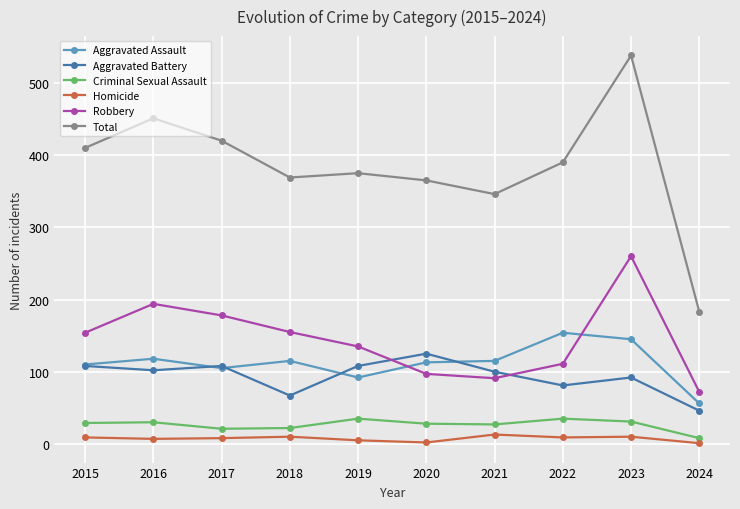

True or false: Criminal Sexual Assault has more than 1 points higher than both neighbors.

True